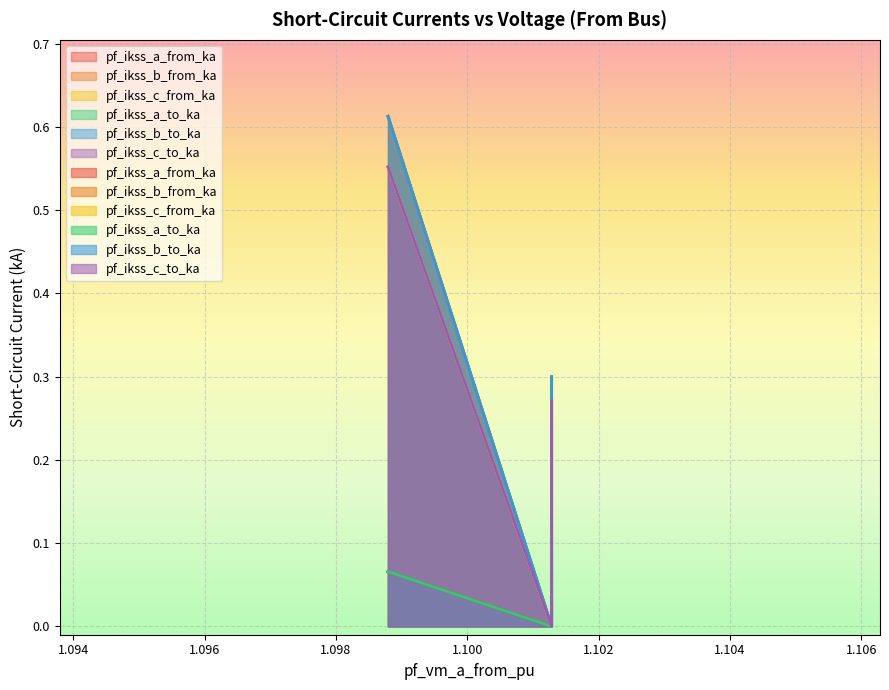

At how many categories does at least one series exceed 0?

2